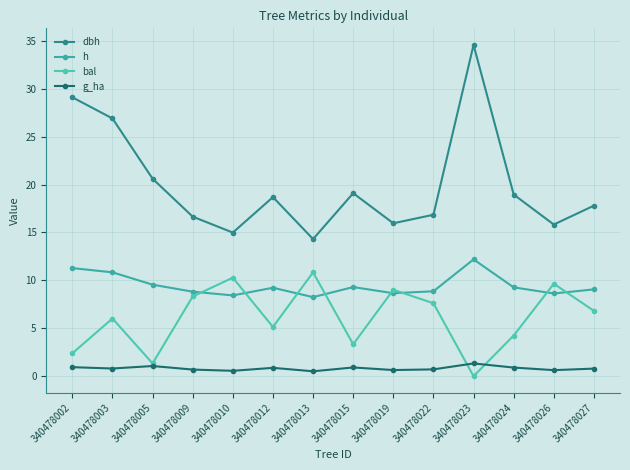

Read the dbh value at 340478027.

17.8